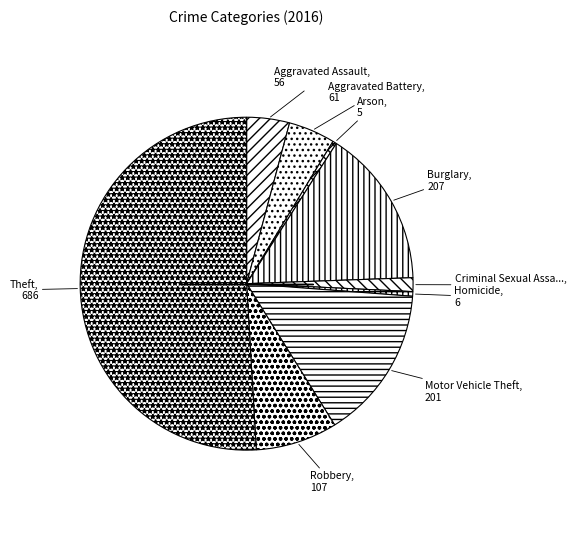

Which slice is the largest?

Theft